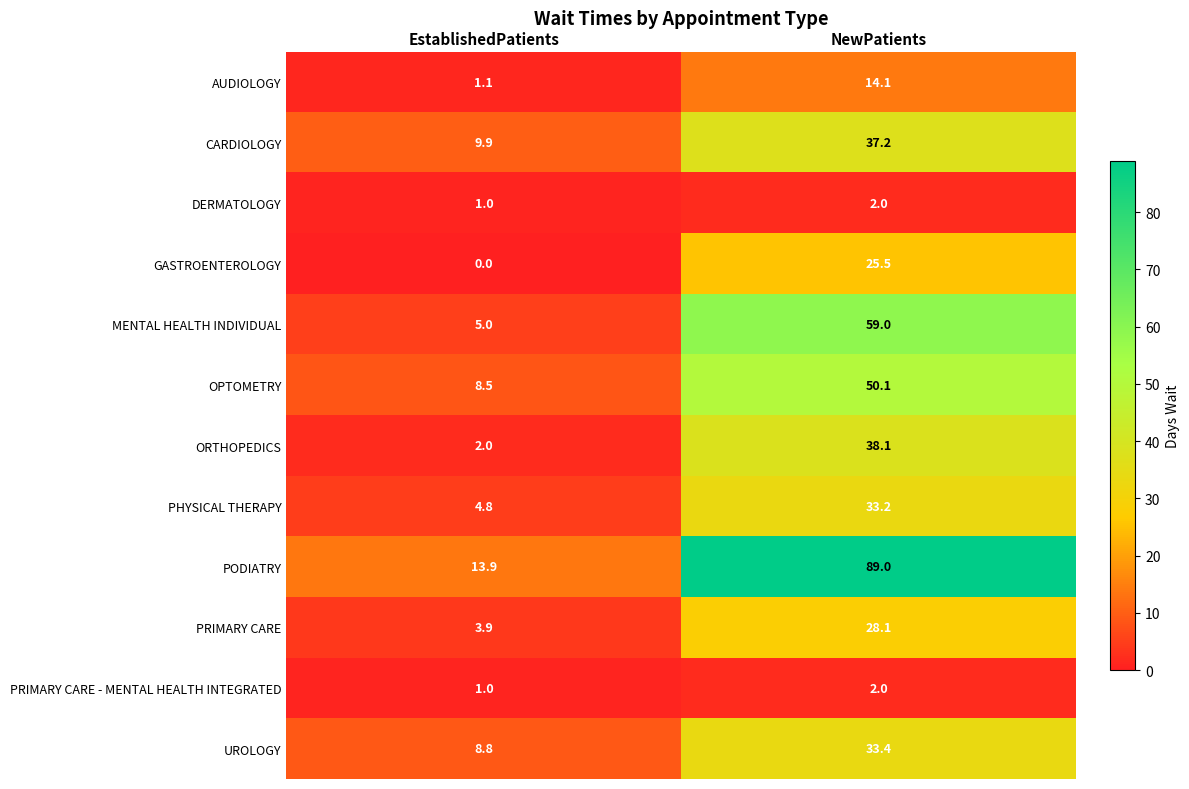

What is the difference between the maximum and minimum values in the PRIMARY CARE series?

24.2